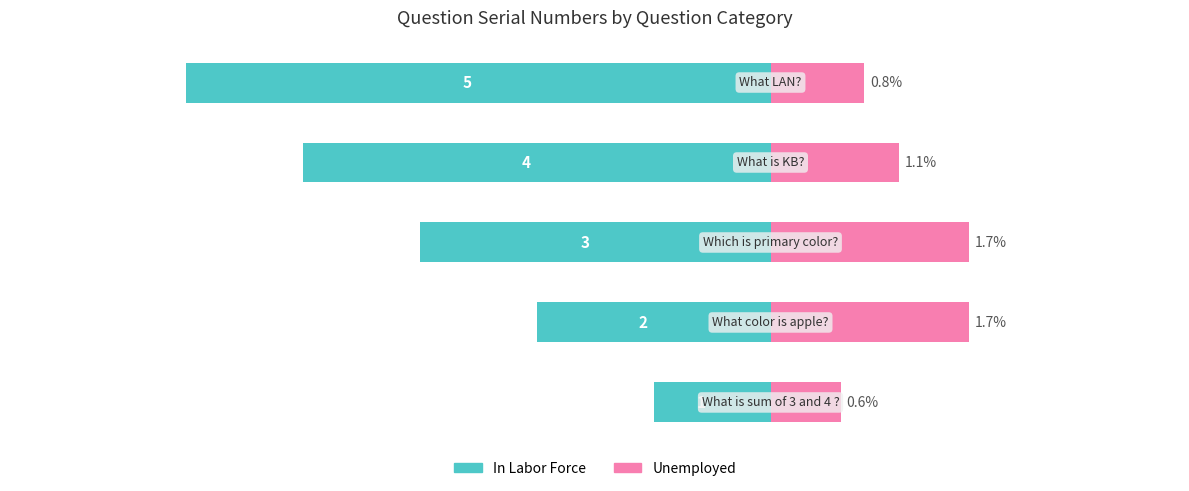

True or false: In Labor Force has a value of -3.0 at 2.

True